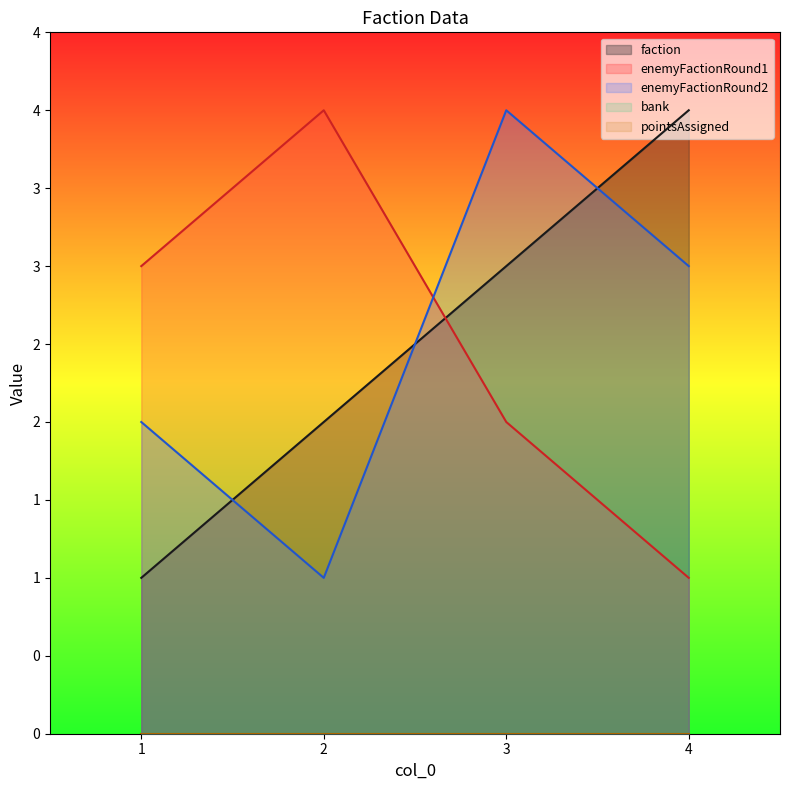

Reading left to right, what are all the values shown in this chart?

faction: 1	2	3	4
enemyFactionRound1: 3	4	2	1
enemyFactionRound2: 2	1	4	3